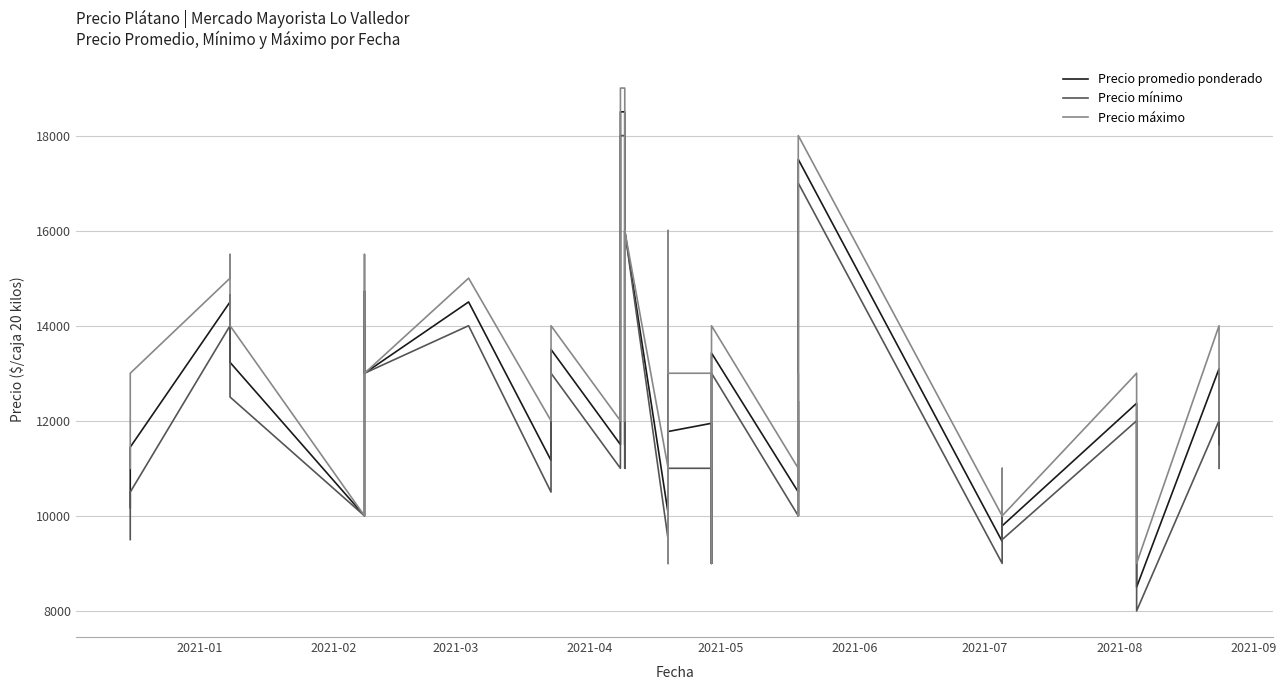

True or false: Precio mínimo and Precio promedio ponderado cross at least once.

False